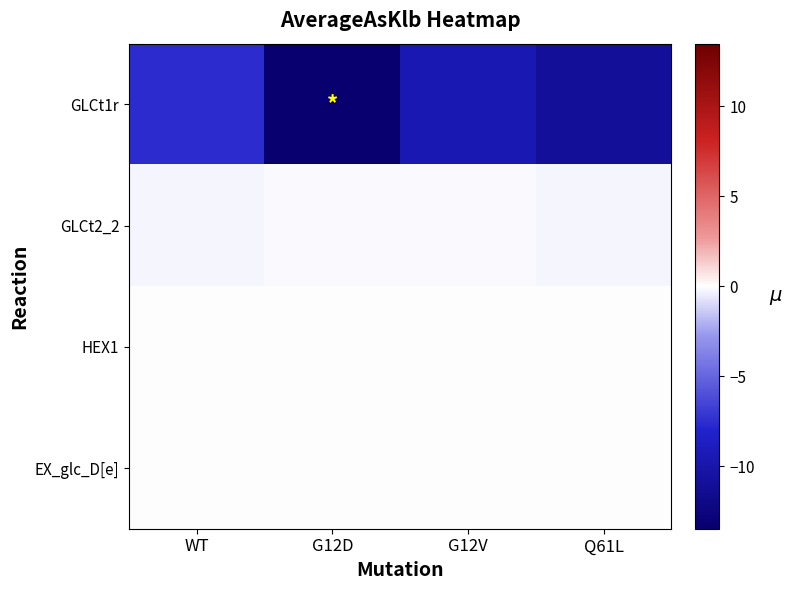

Which series has the largest total across all categories?

HEX1